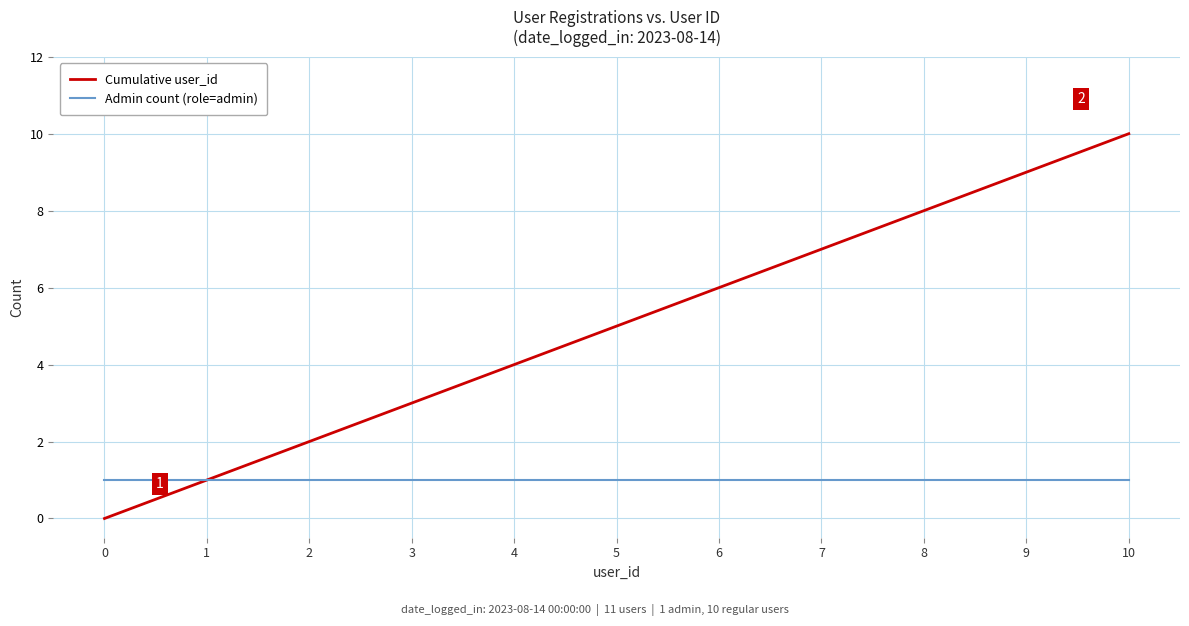

What is the approximate value of Admin count (role=admin) at 0?

1